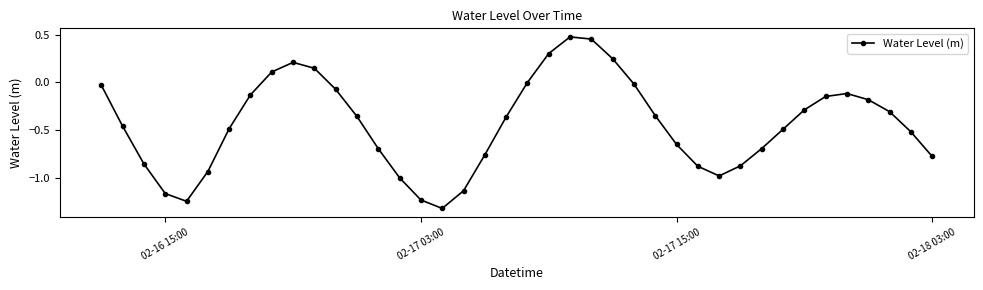

What is the value of the 17th point from the left?

-1.3